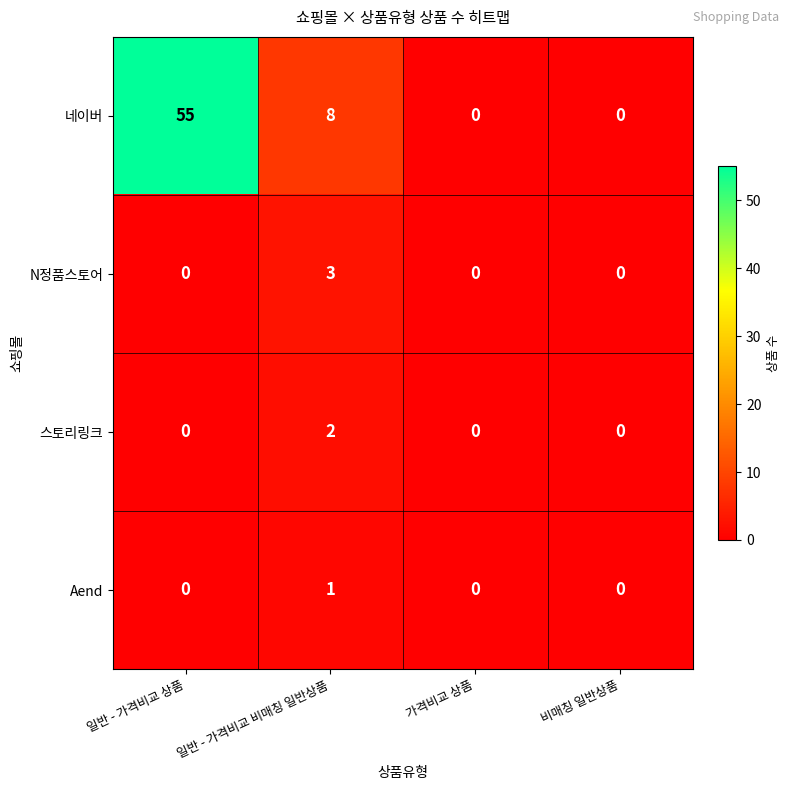

Reading right to left, extract all data points from this chart.

네이버: 0	0	8	55
N정품스토어: 0	0	3	0
스토리링크: 0	0	2	0
Aend: 0	0	1	0